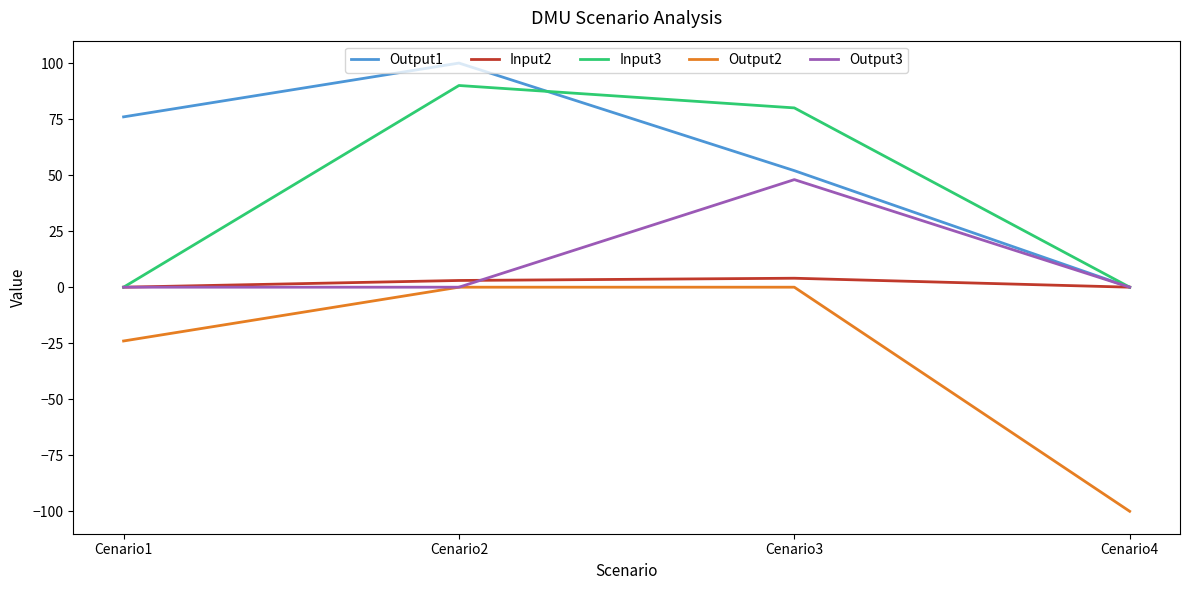

What is the average value of the Output1 series?

57